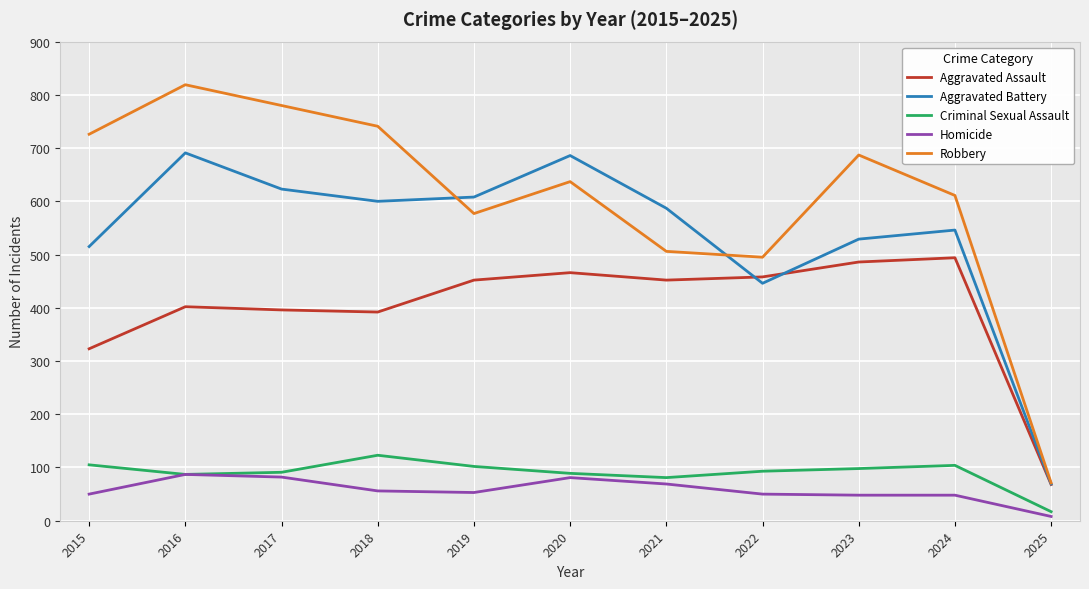

What is the sum of the Robbery values at 2019 and 2024?

1188